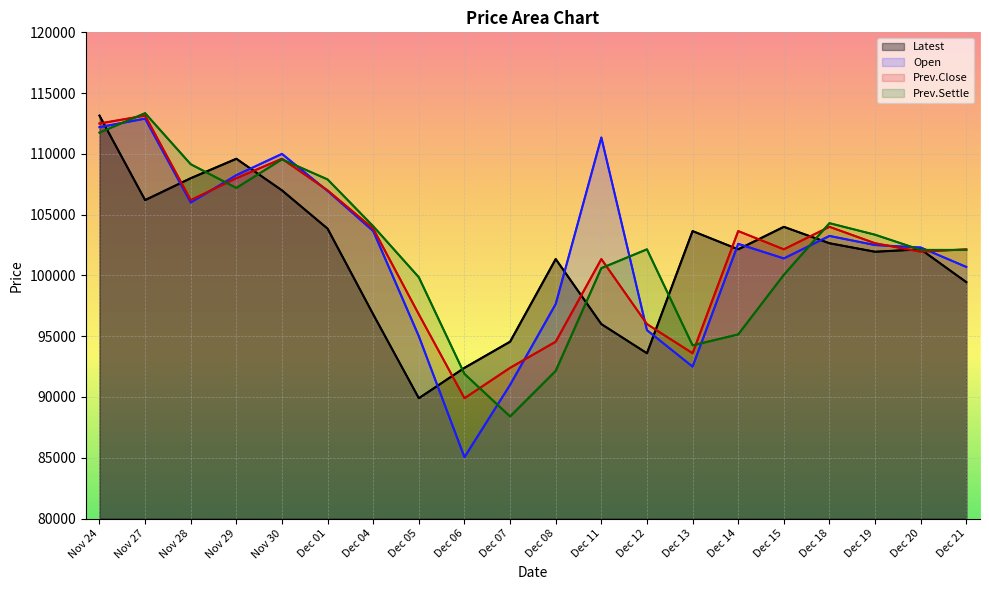

How many interior local valleys does the Latest series have?

5